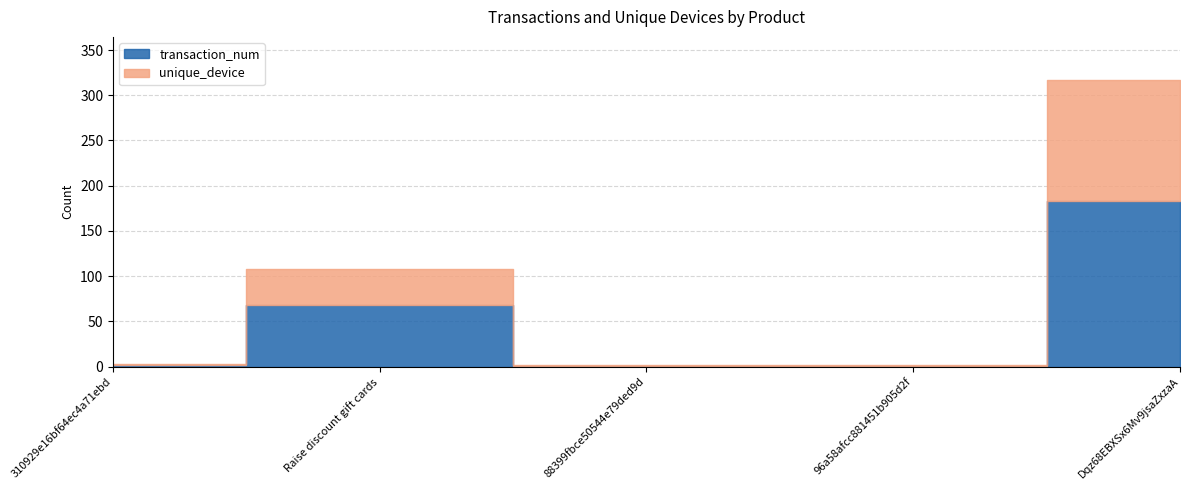

What is the average value of the unique_device series?

35